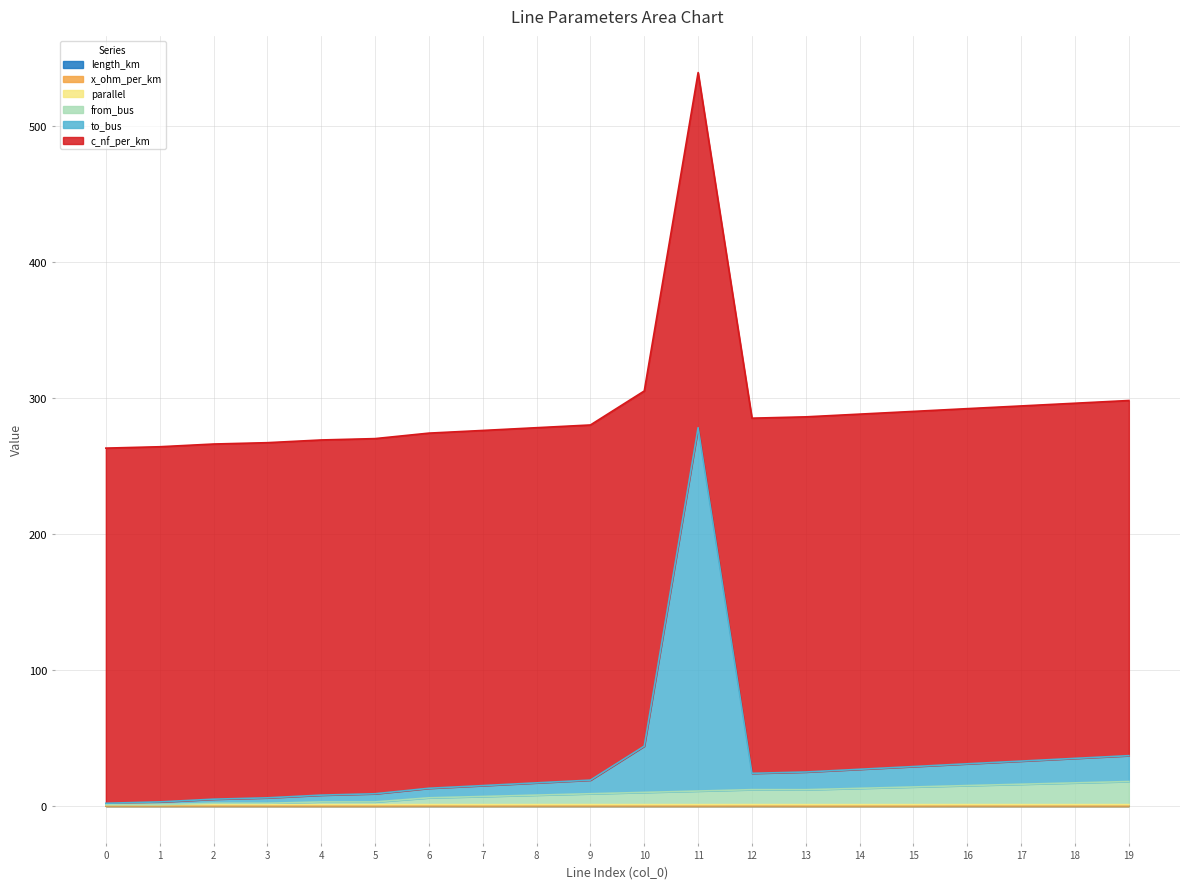

Which series has the largest range (max minus min)?

to_bus